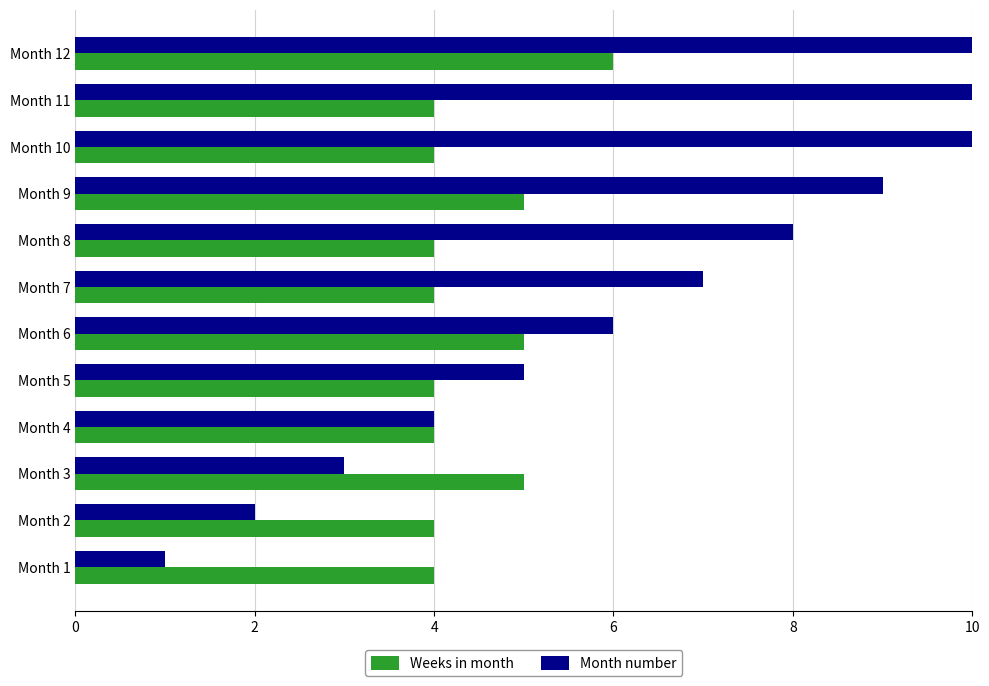

Which label corresponds to the largest value in the chart?

Month 12